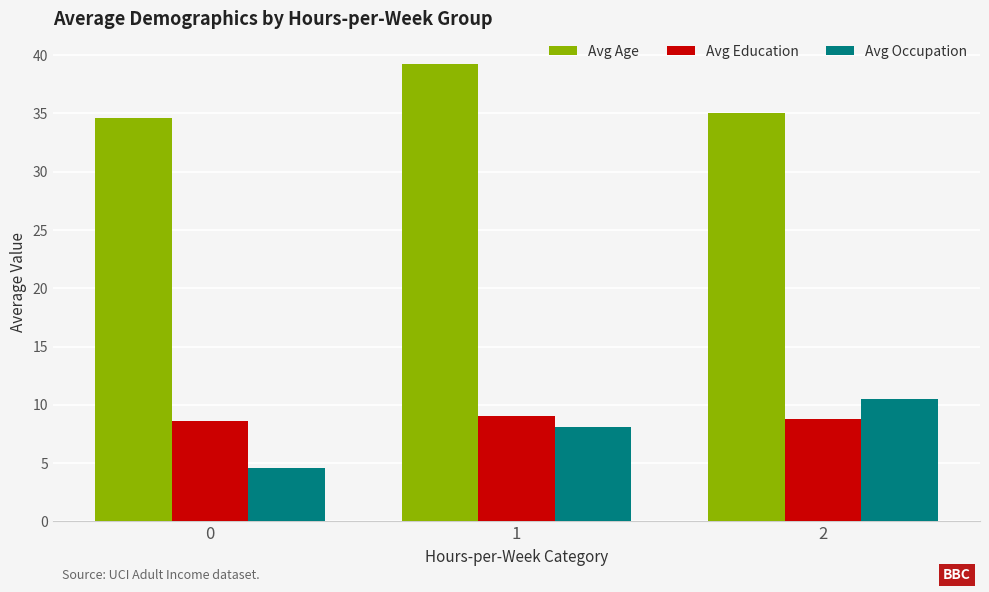

Rank the series by their maximum value, from highest to lowest.

Avg Age, Avg Occupation, Avg Education